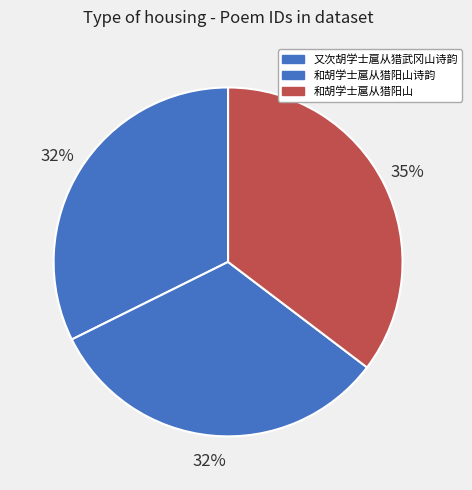

What percentage is the 和胡学士扈从猎阳山诗韵 slice, to the nearest percent?

32%